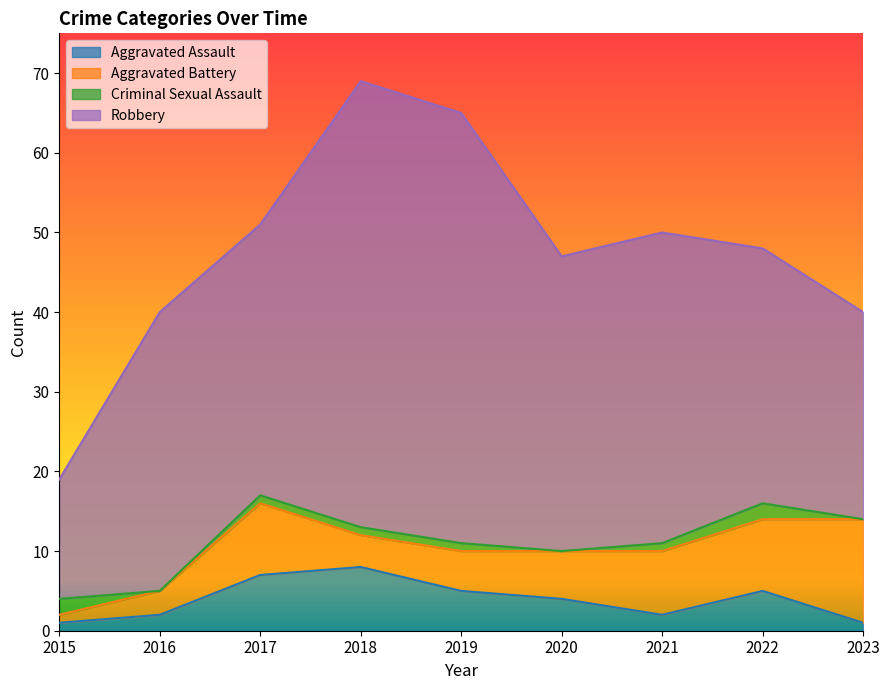

What is the difference between the Robbery values at 2020 and 2022?

5